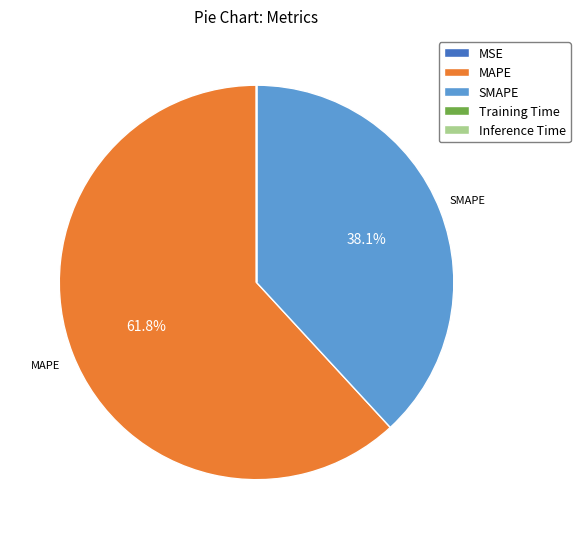

How much of the chart is everything except SMAPE?

61.9%